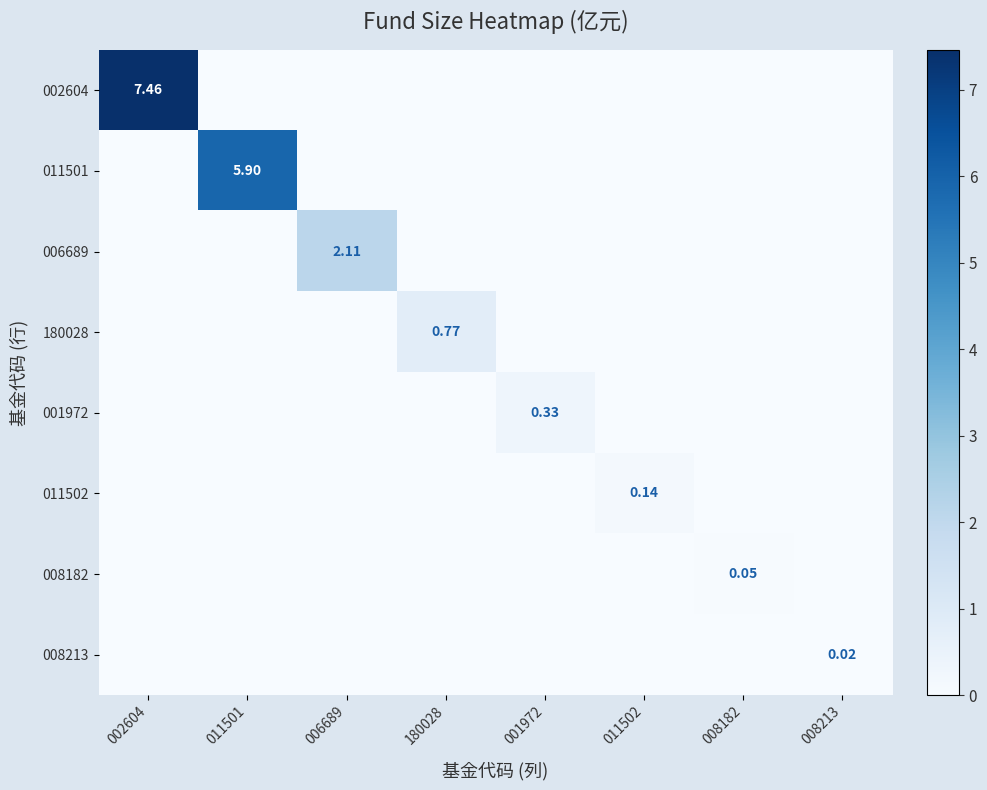

Count the number of categories in the chart.

8